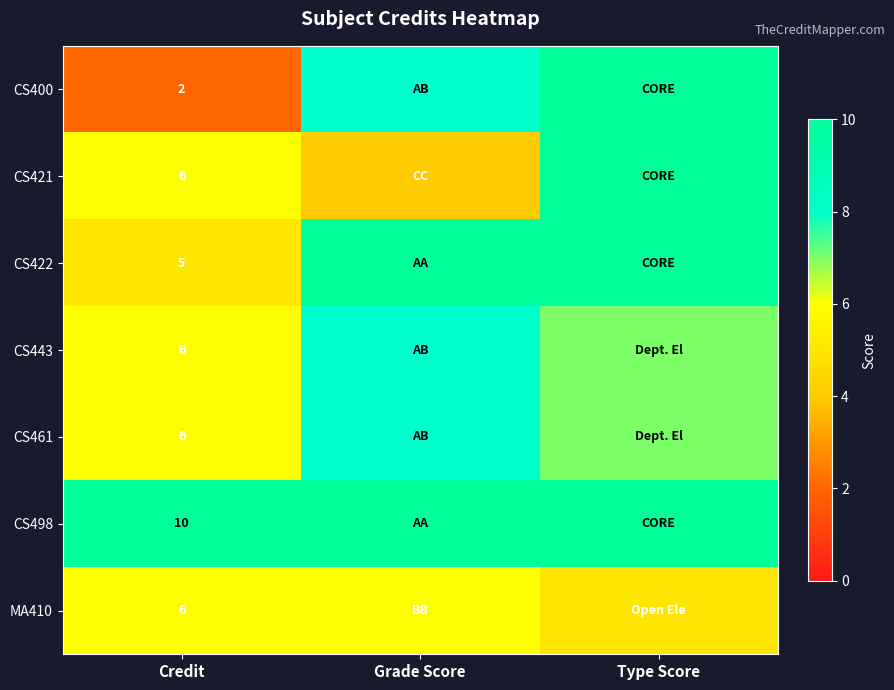

Is it true that MA410 equals 6 at Credit?

True